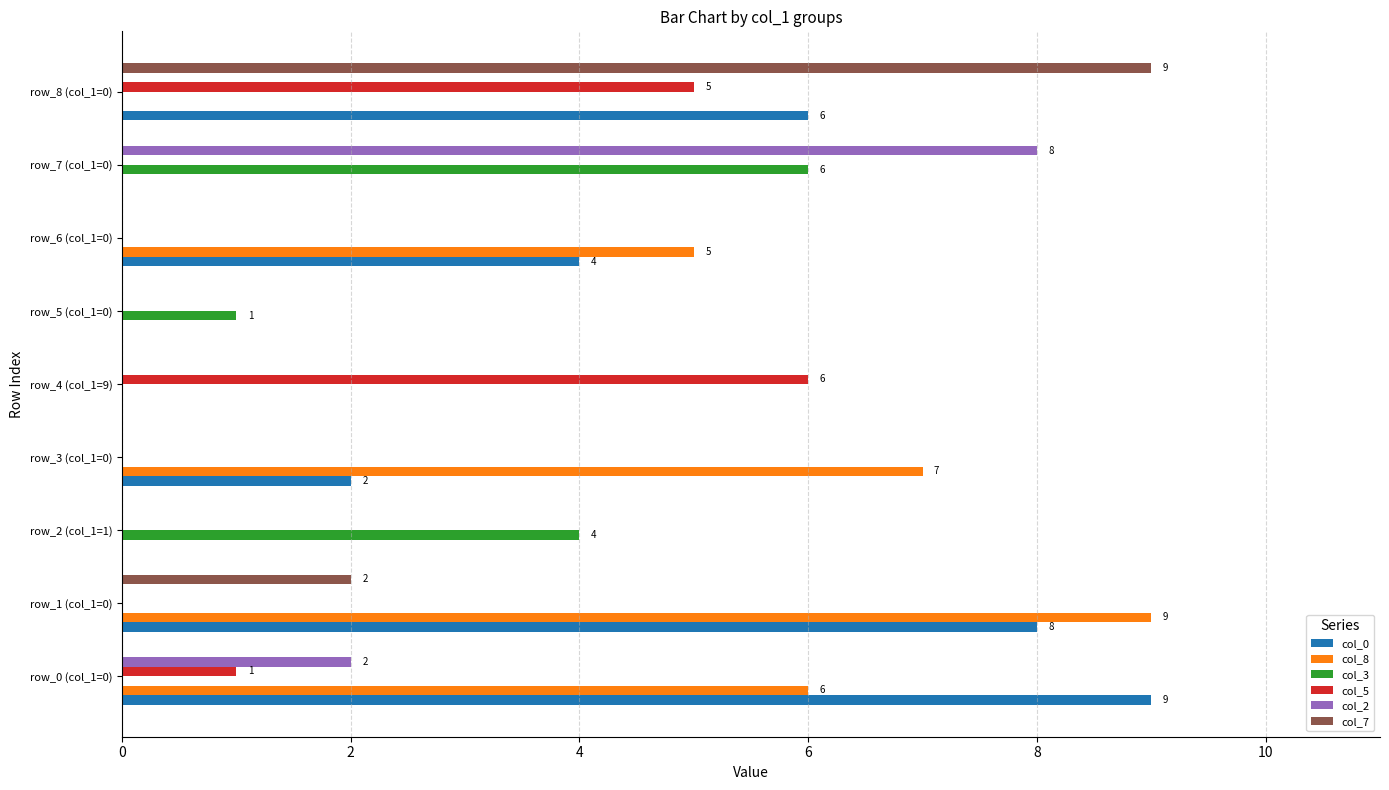

Count the number of categories in the chart.

9